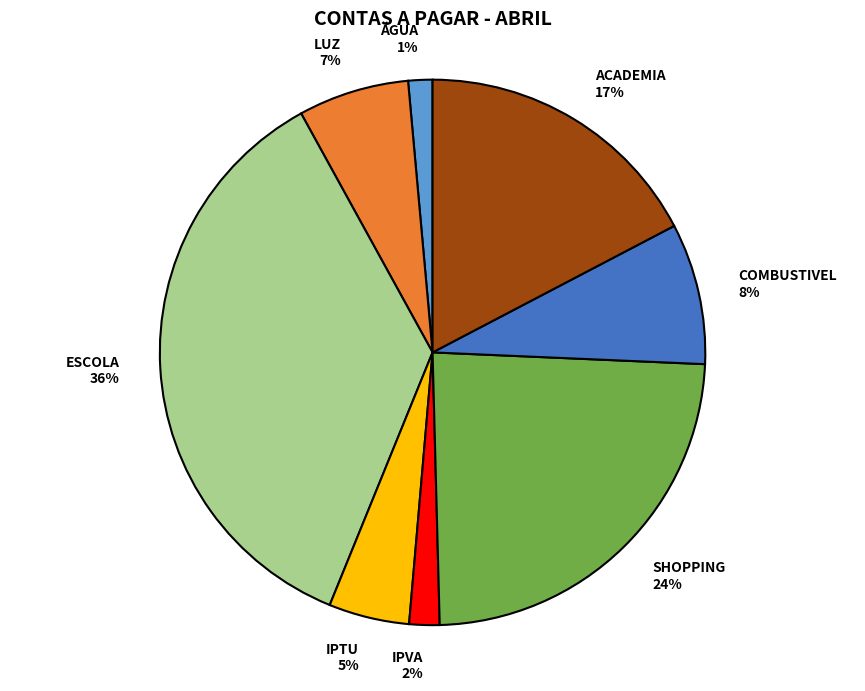

To the nearest percent, what is the difference between the COMBUSTIVEL and SHOPPING slice percentages?

16%